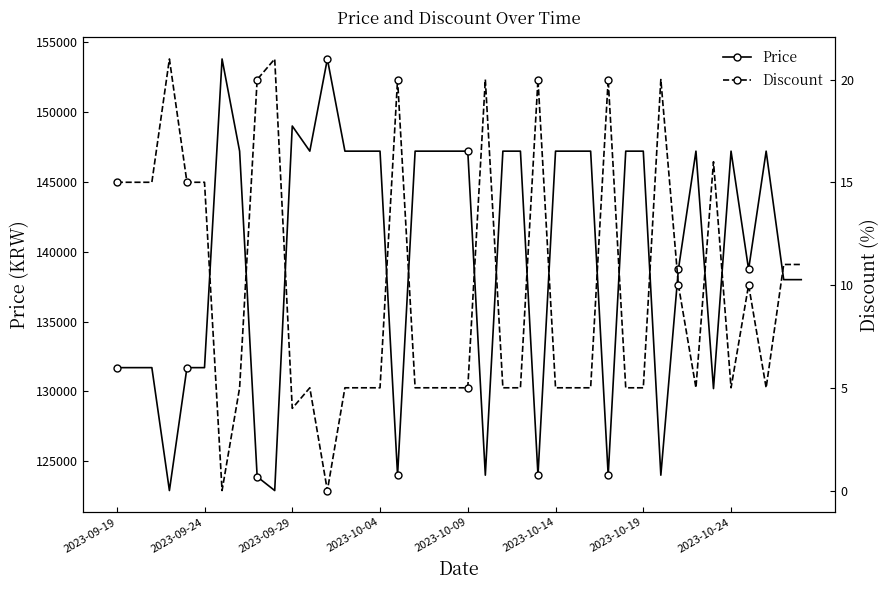

True or false: Price has more than 1 points higher than both neighbors.

True